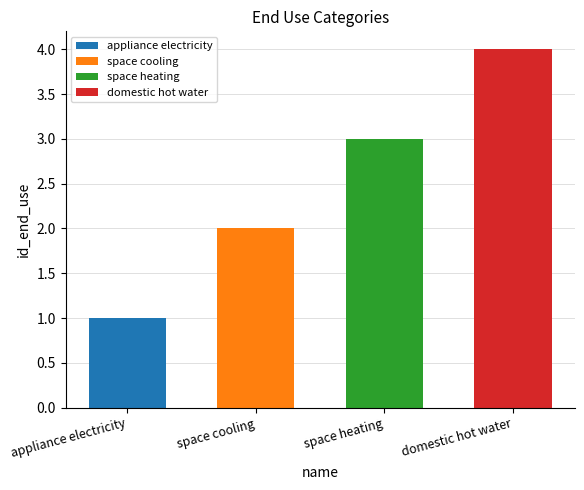

What is the ratio of the value at space heating to the value at space cooling?

1.5